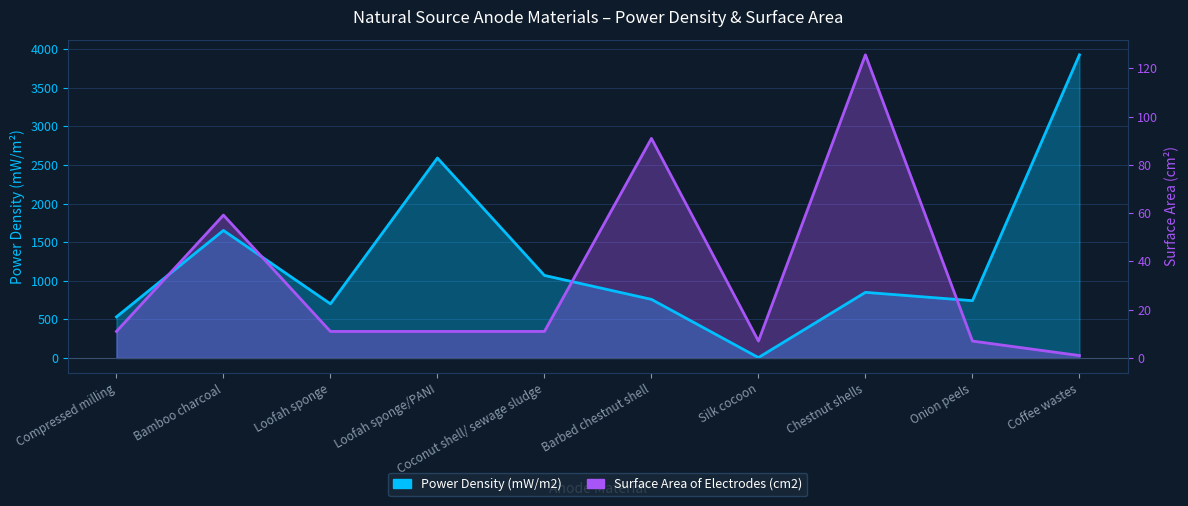

In Surface Area of Electrodes (cm2), how many points are lower than both neighbors (excluding endpoints)?

1